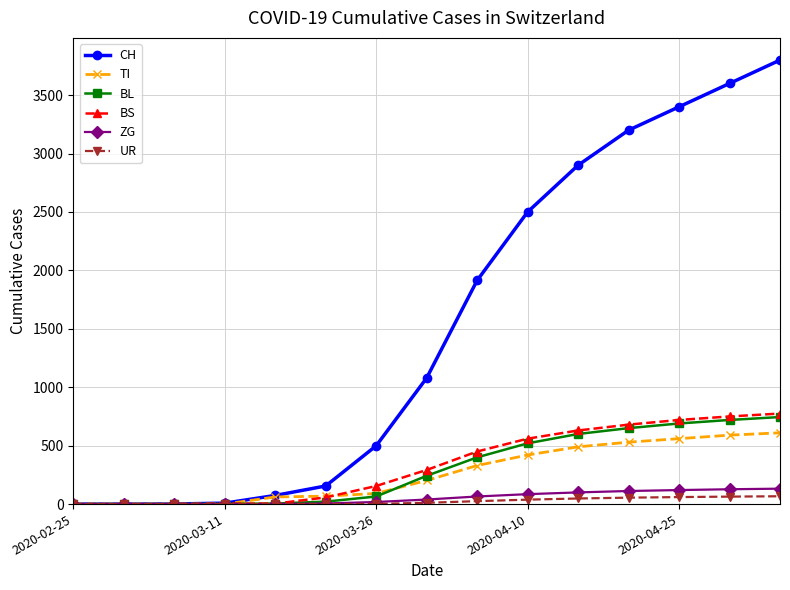

At how many categories does at least one series exceed 2206?

6